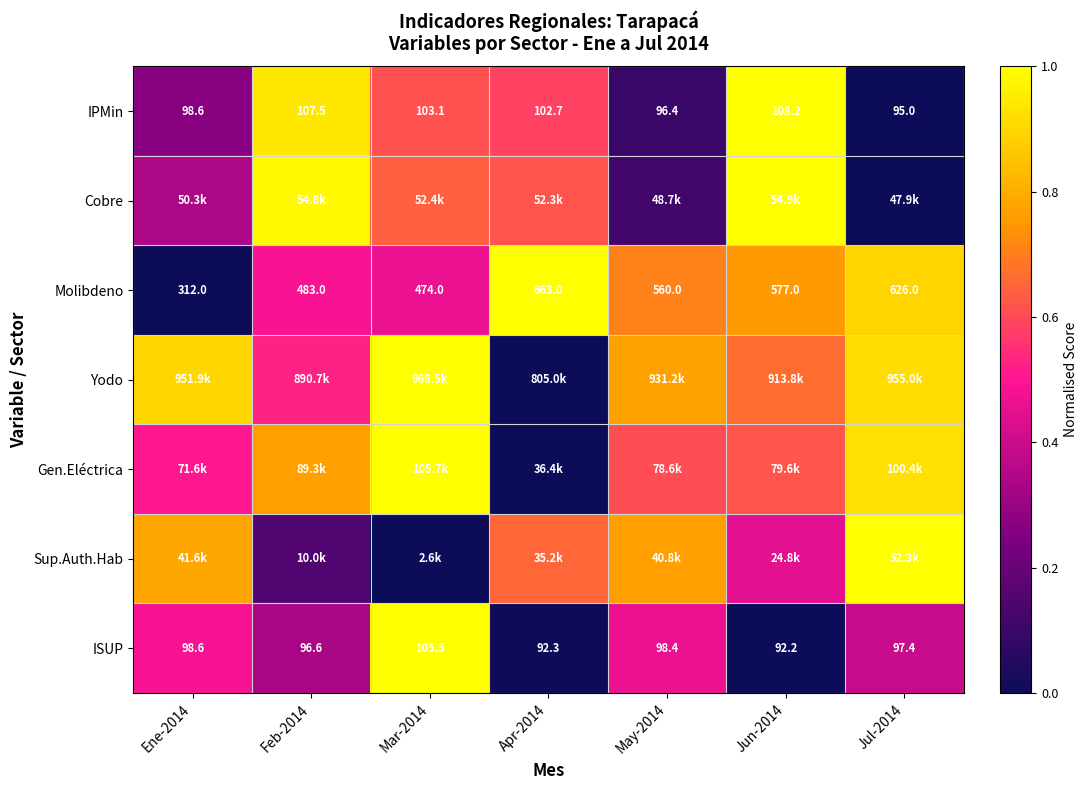

List the labels in order of Gen.Eléctrica value, largest first.

Mar-2014, Jul-2014, Feb-2014, Jun-2014, May-2014, Ene-2014, Apr-2014